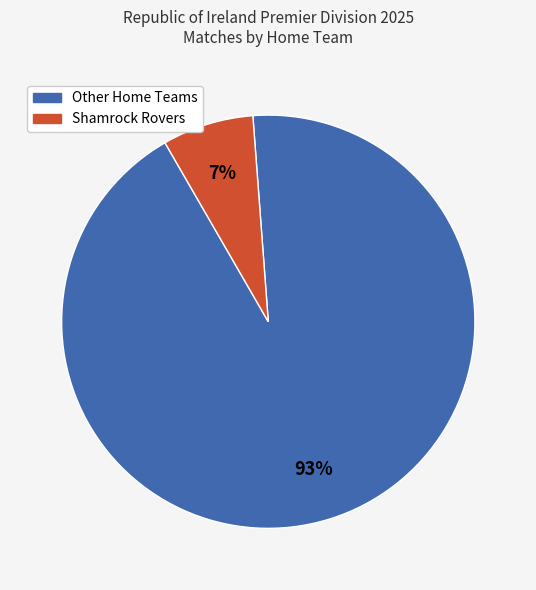

To the nearest percent, what is the average slice percentage?

50%